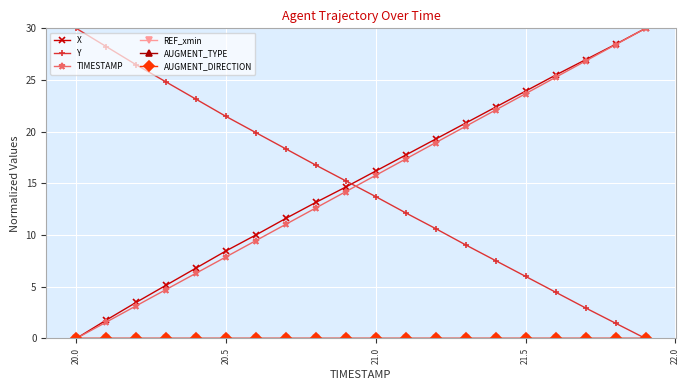

How many lines are shown in the chart?

6